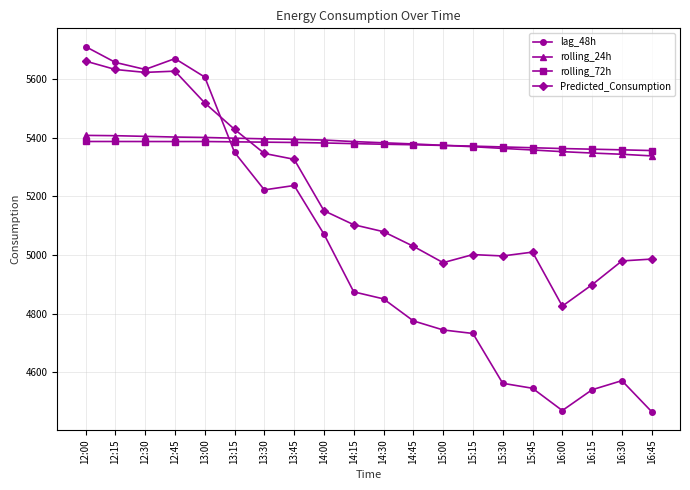

The value of Predicted_Consumption at 13:45 is 5326.4. True or false?

True